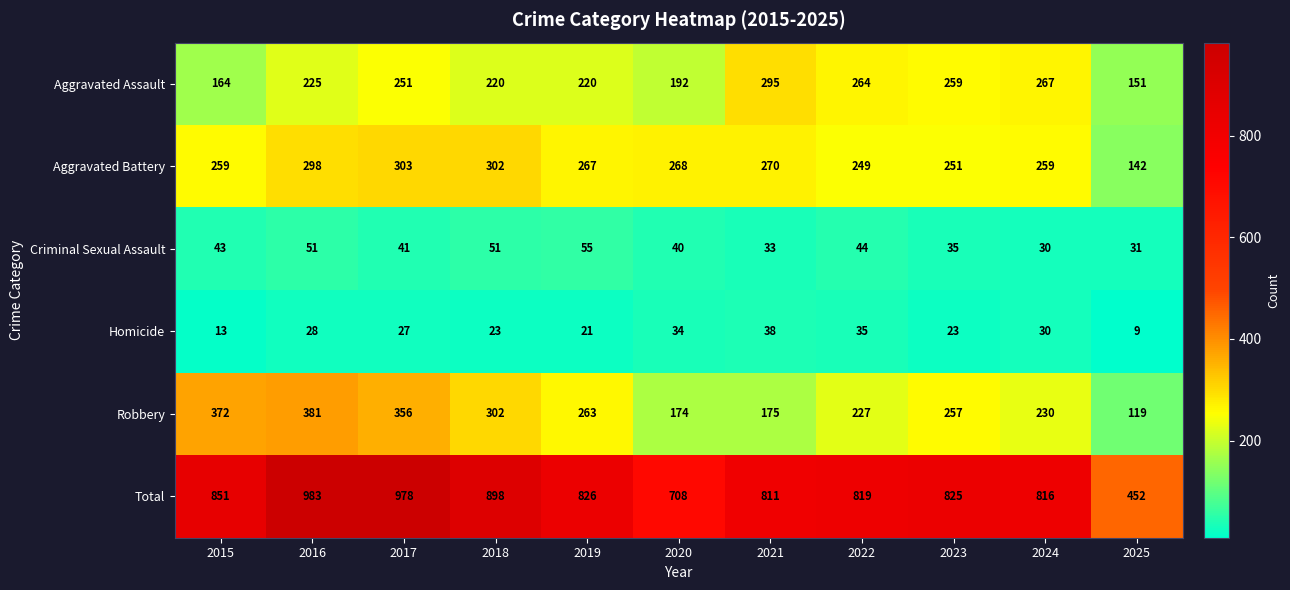

List the labels in order of Total value, largest first.

2016, 2017, 2018, 2015, 2019, 2023, 2022, 2024, 2021, 2020, 2025